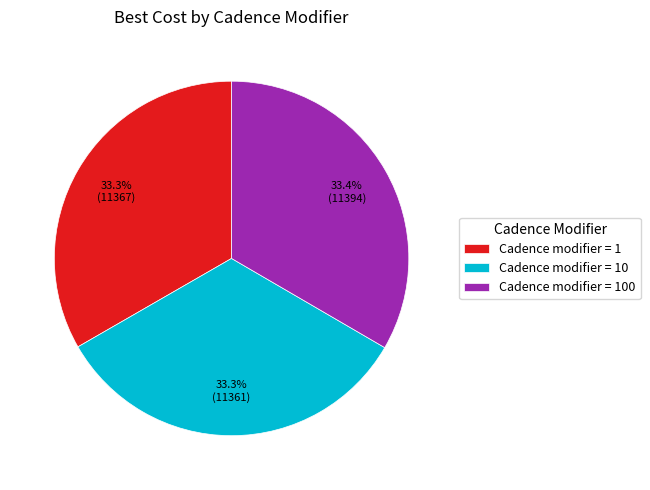

What is the ratio of the value at Cadence modifier = 1 to the value at Cadence modifier = 100?

1.0